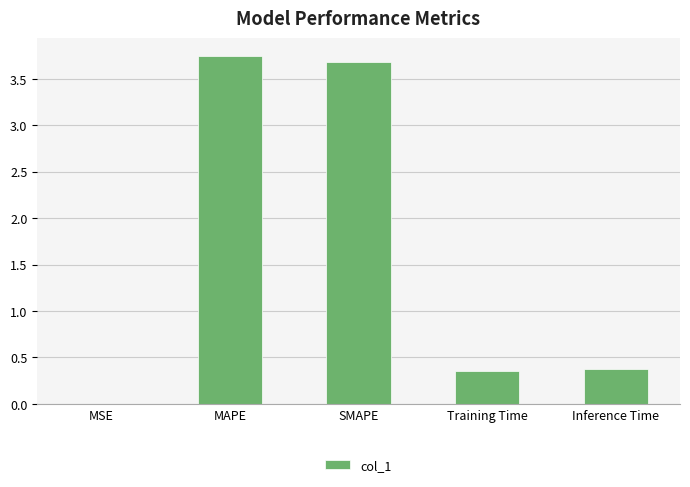

The chart shows a value of 0.4 at Inference Time. True or false?

True